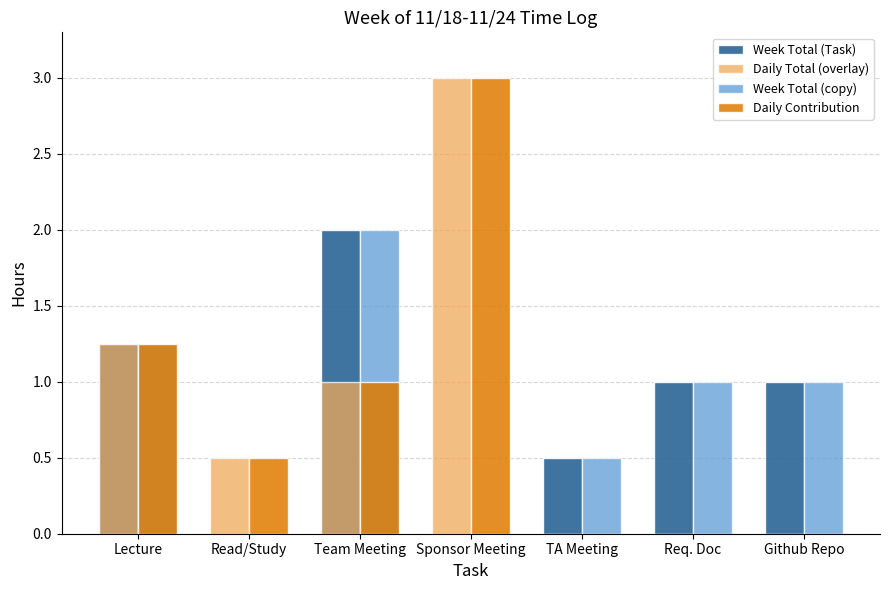

What is the maximum value shown in the chart?

3.0